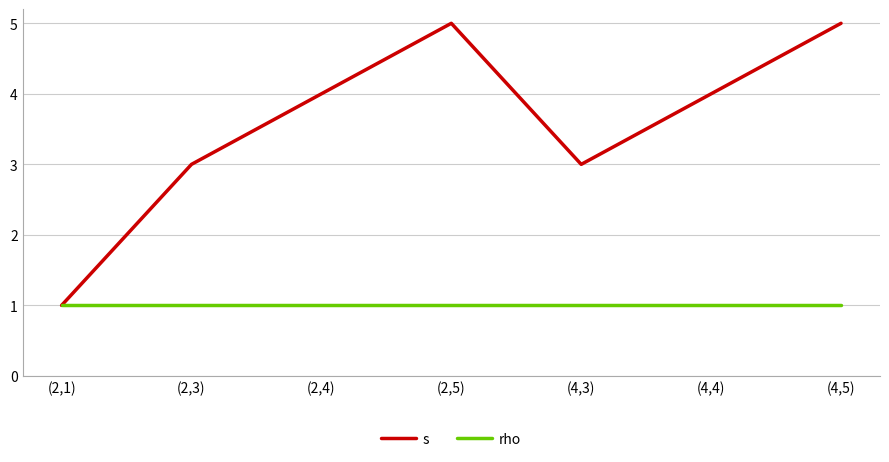

Between (2,4) and (4,5), which series saw the biggest shift?

s